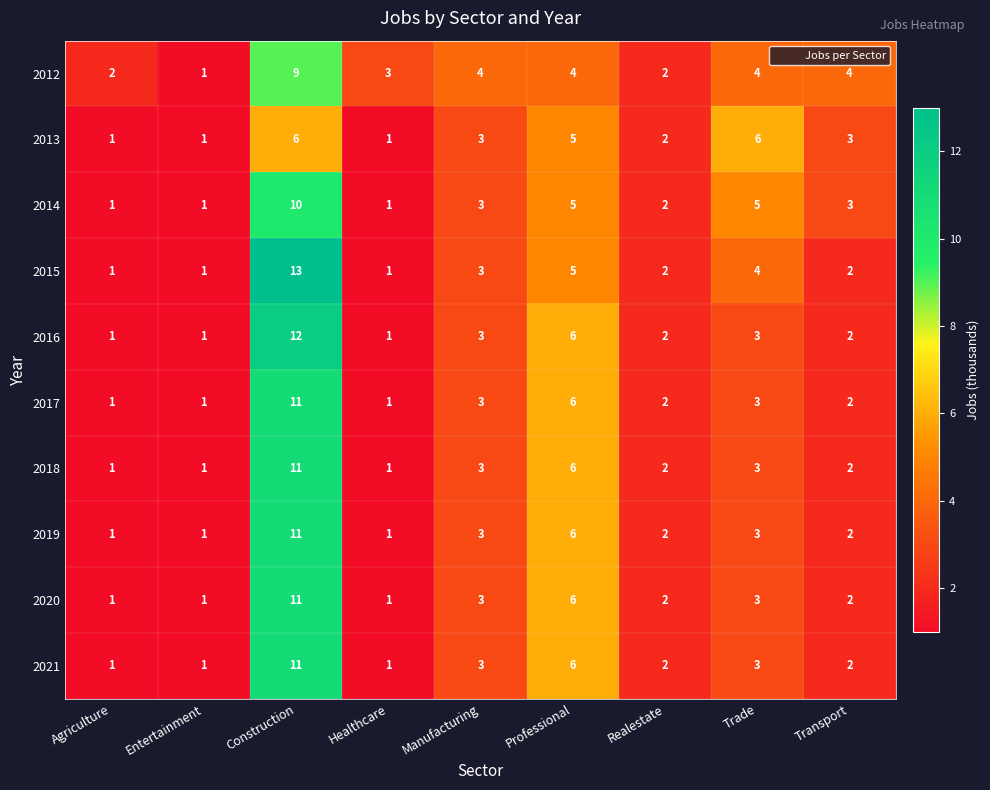

The 2019 series shows 3 at Construction. True or false?

False